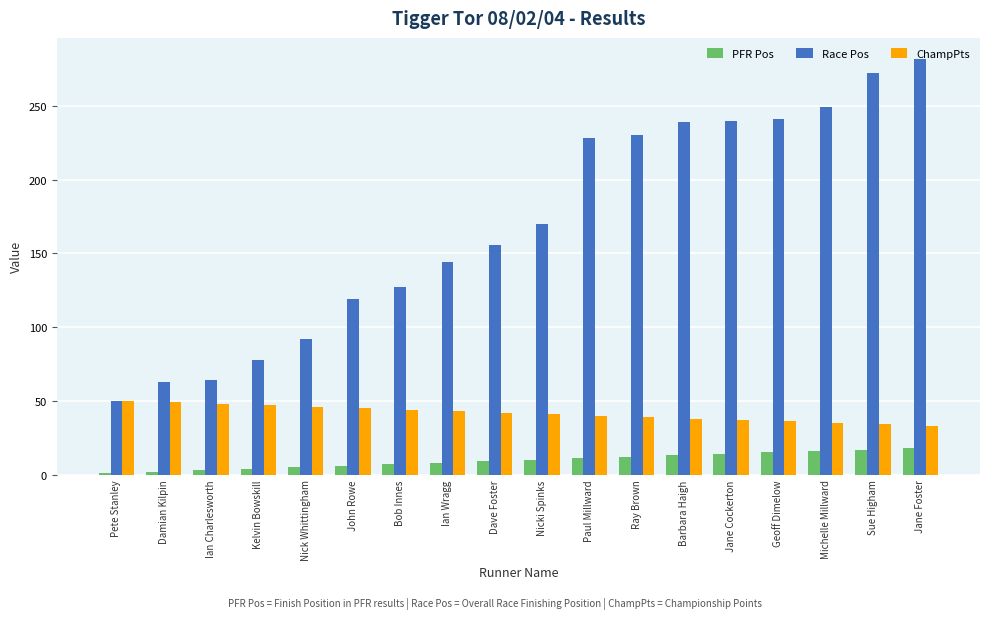

Between John Rowe and Geoff Dimelow, which series saw the biggest shift?

Race Pos